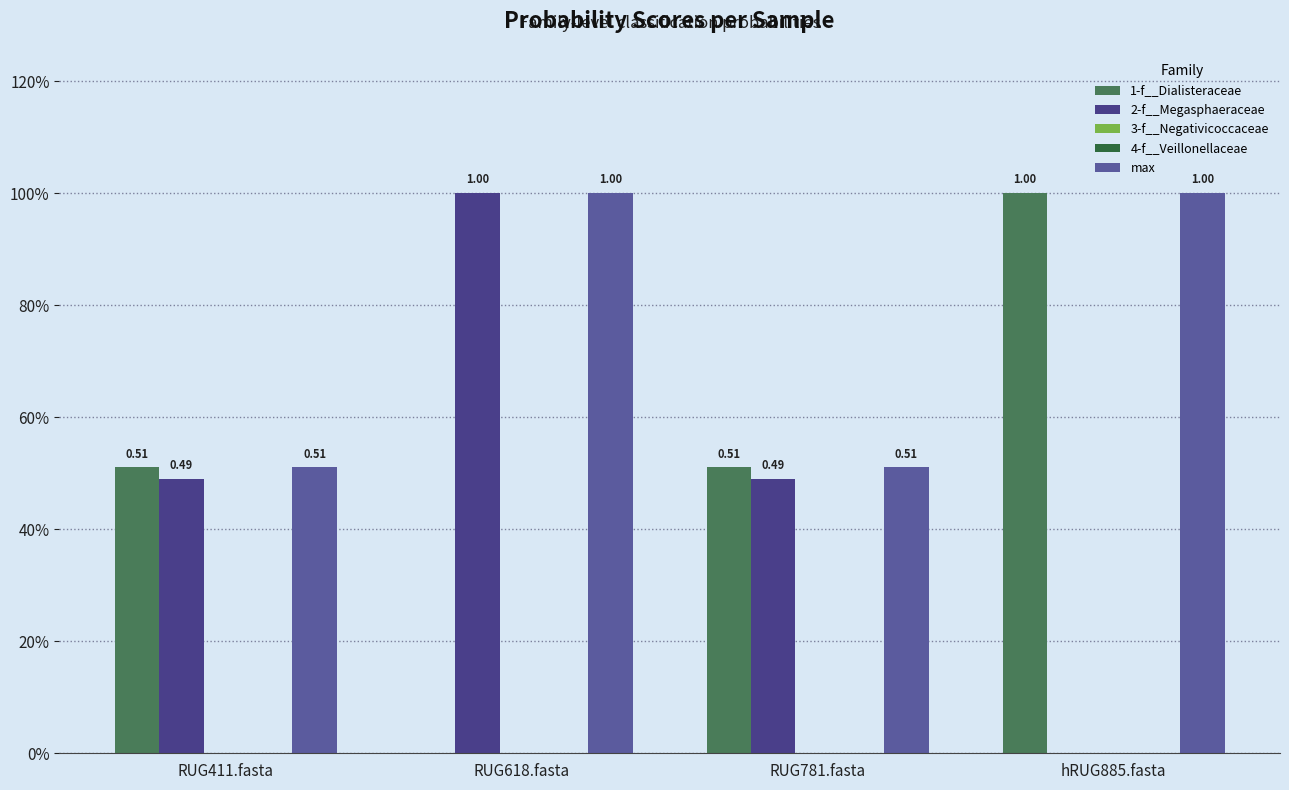

What is the value of the 2-f__Megasphaeraceae bar at the 1st from the left?

0.5